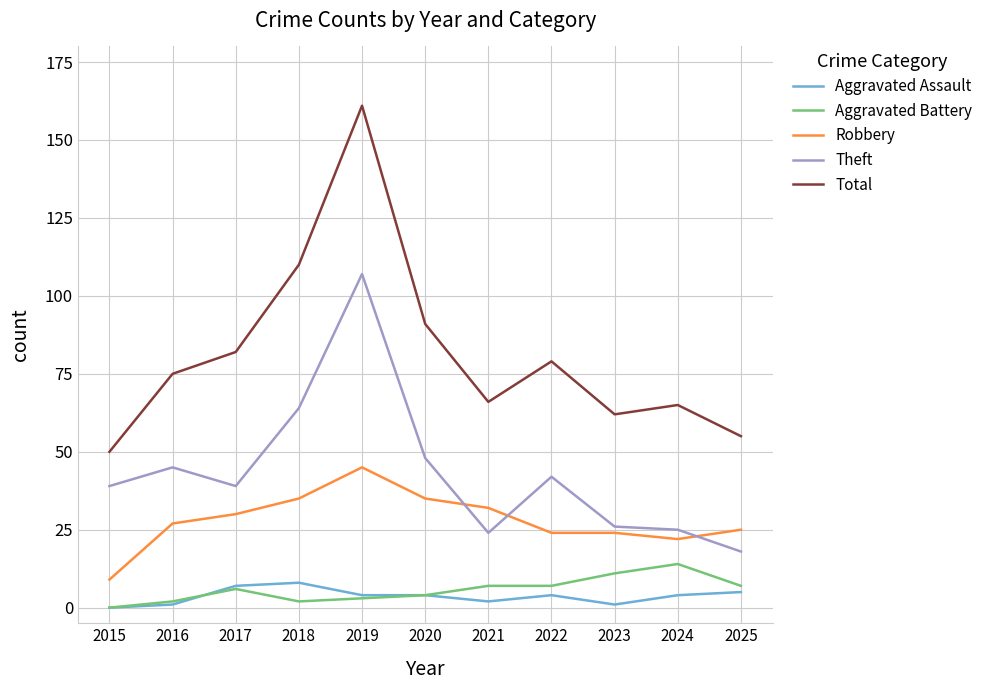

What value does the Aggravated Assault series have at 2025?

5